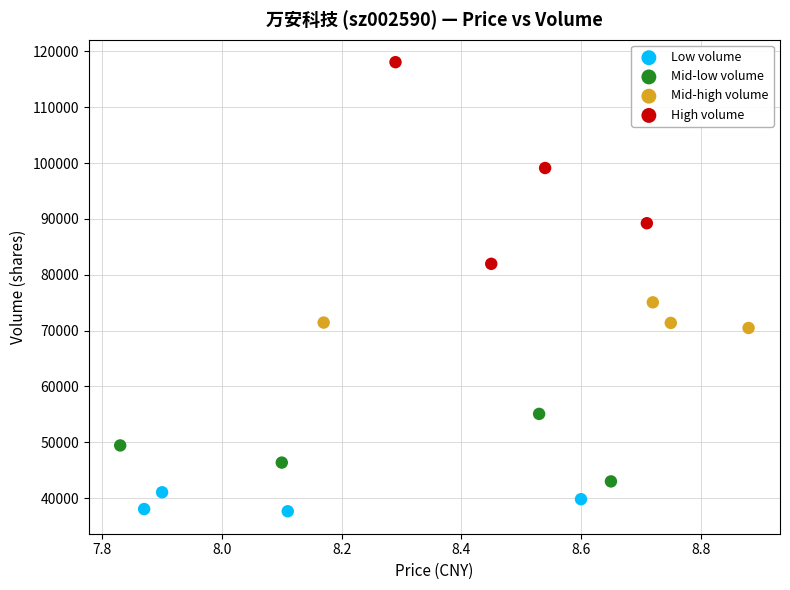

Which series reaches the minimum Y coordinate?

Low volume